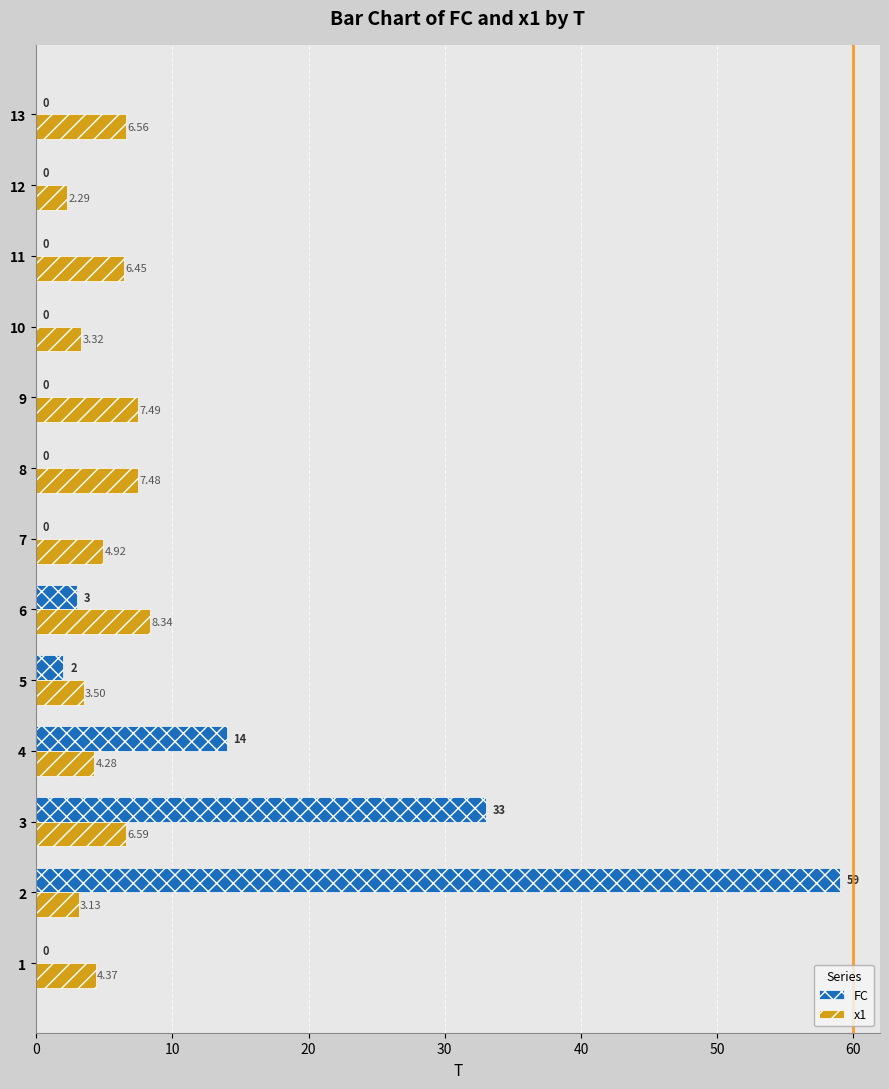

Which series changed the most between 5 and 9?

x1